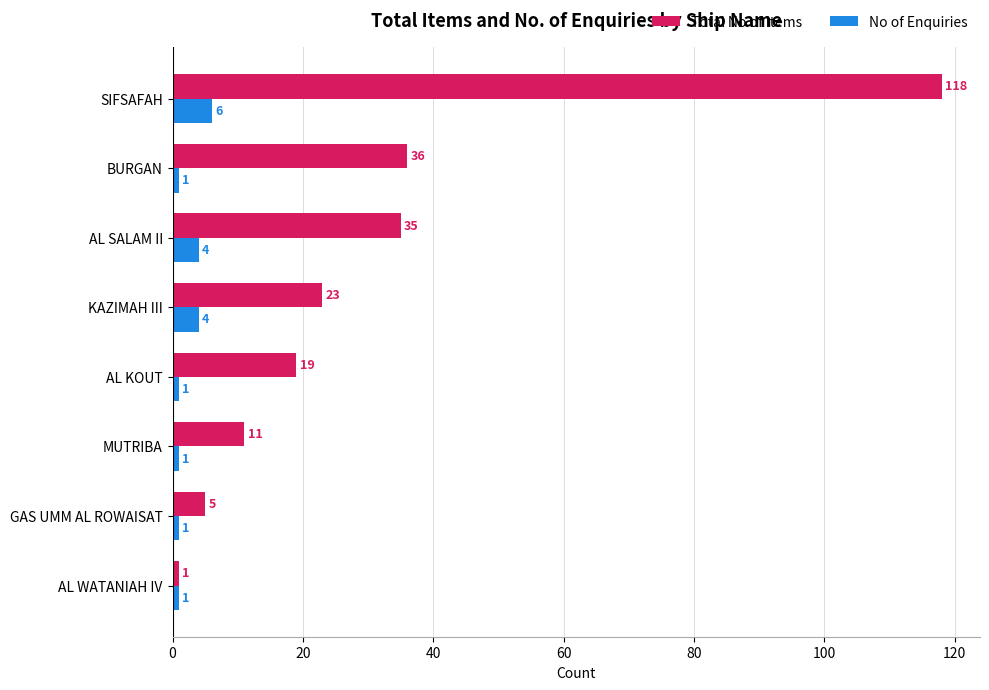

At which label is Total No of Items closest to 59?

BURGAN